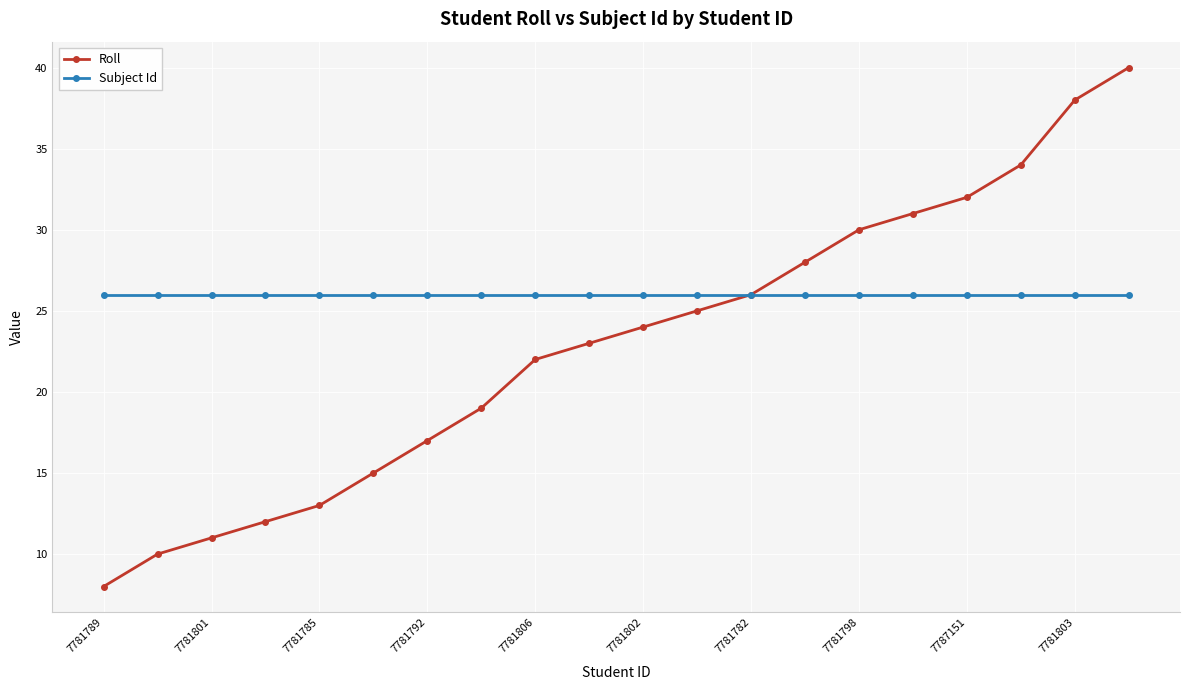

What is the value of the Roll point at the 4th from the left?

12